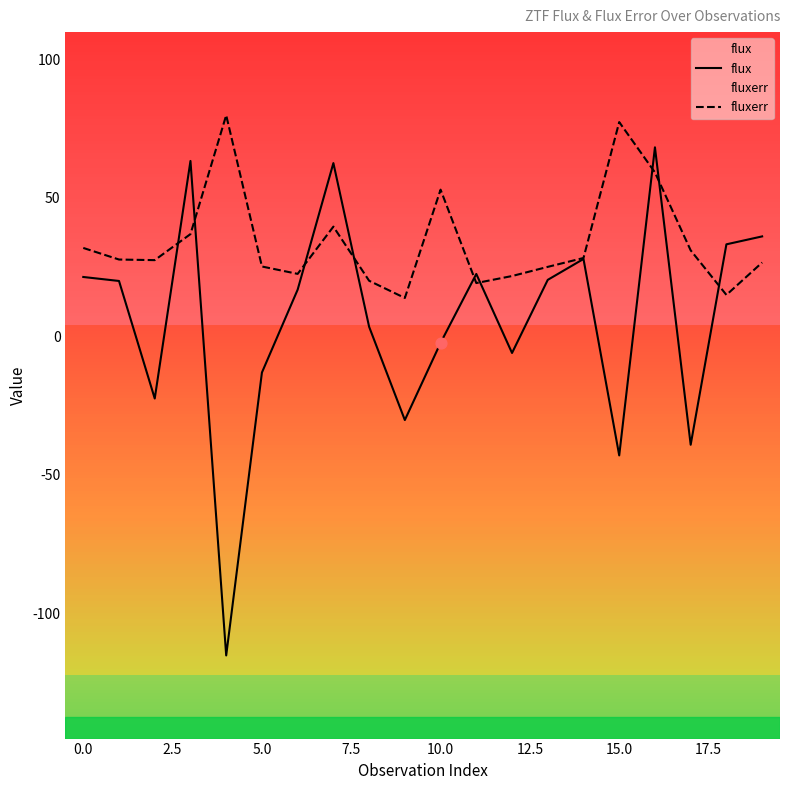

Which series reaches the maximum Y coordinate?

fluxerr